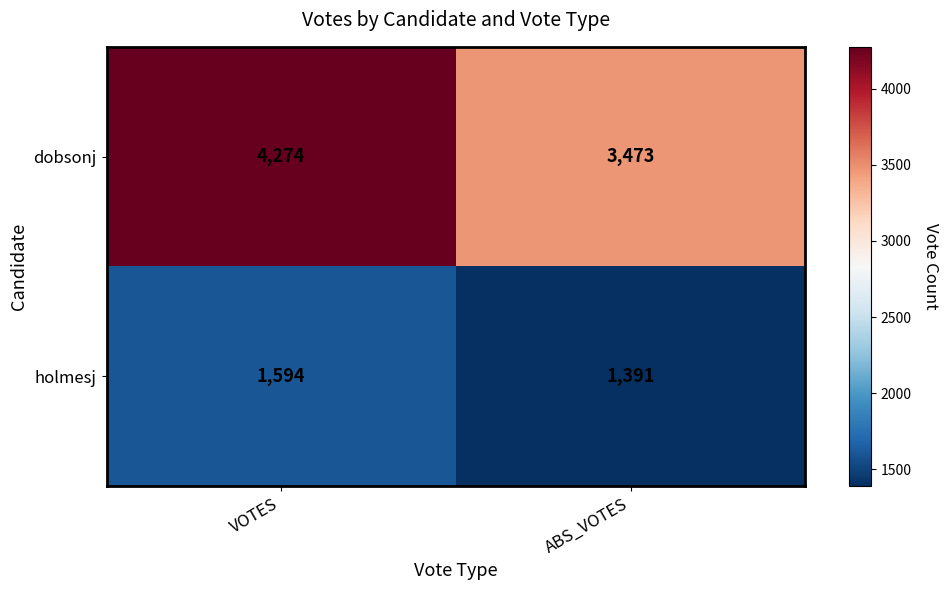

True or false: holmesj has a value of 2069 at ABS_VOTES.

False